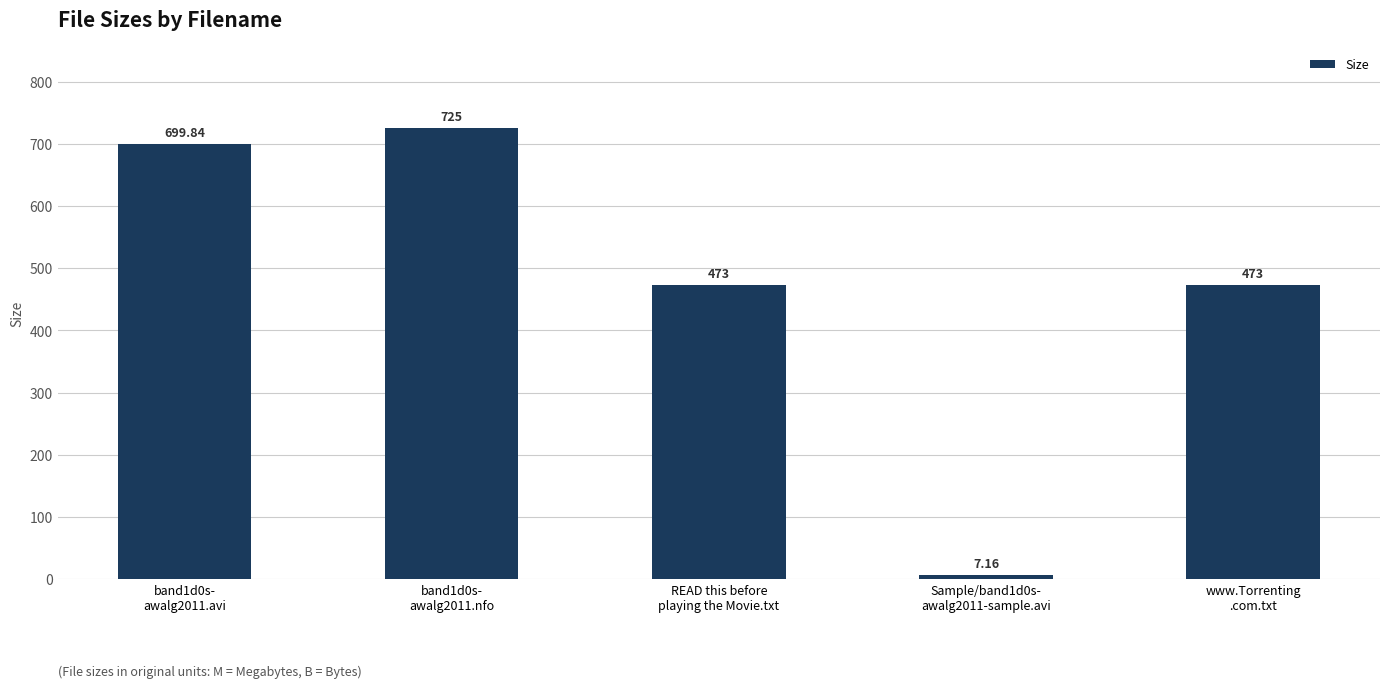

What is the average value?

475.6